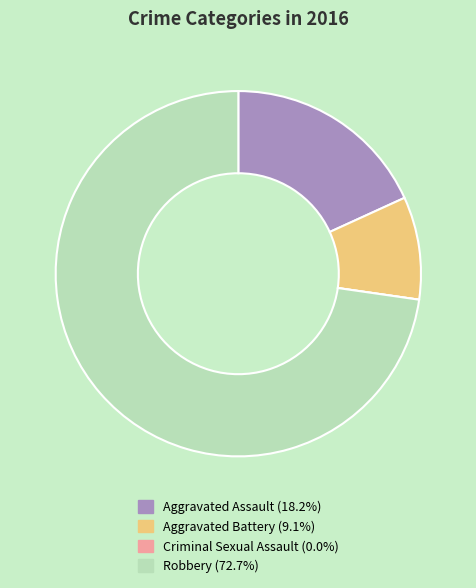

Which slice is the largest?

Robbery